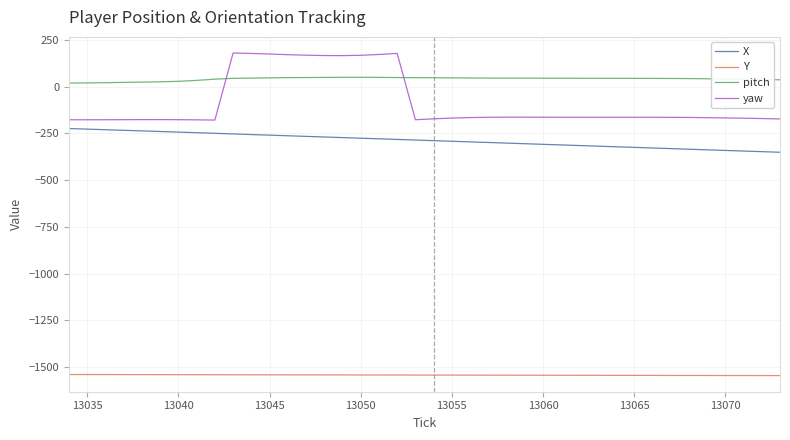

What is the highest value of the pitch series?

49.6